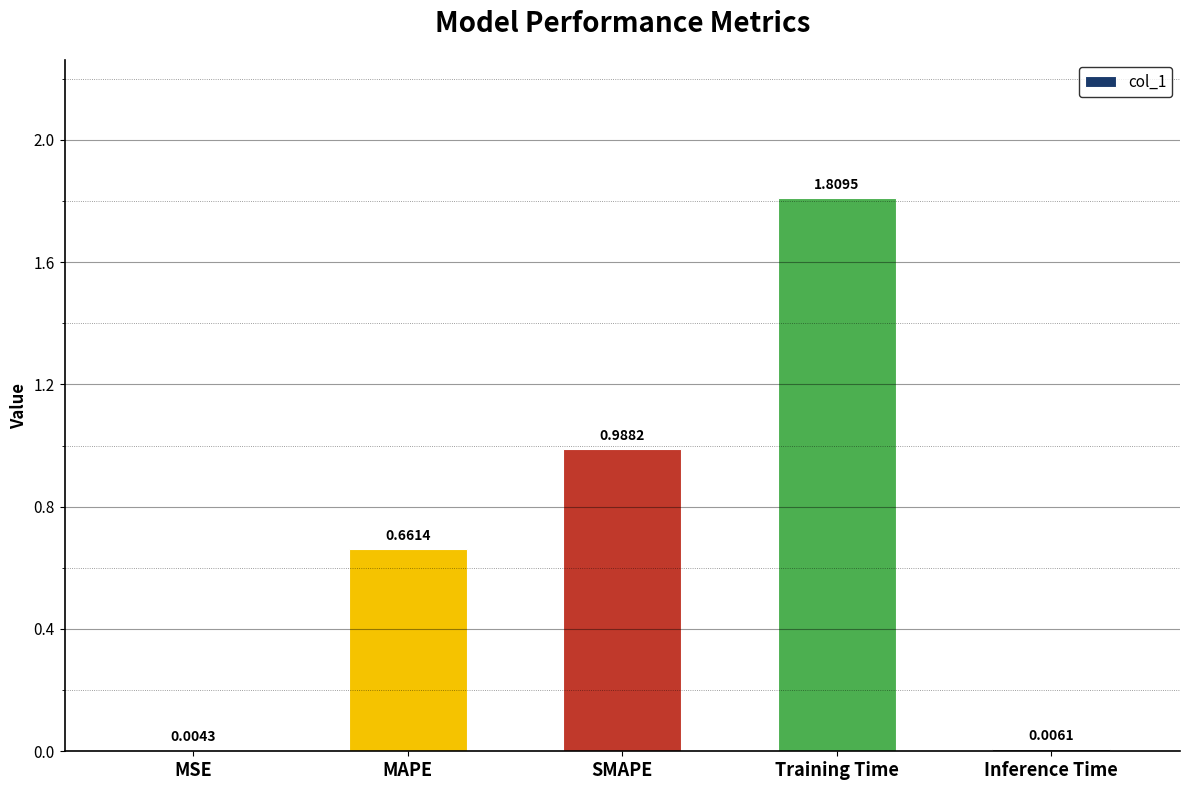

Which category has the highest value across all series?

Training Time